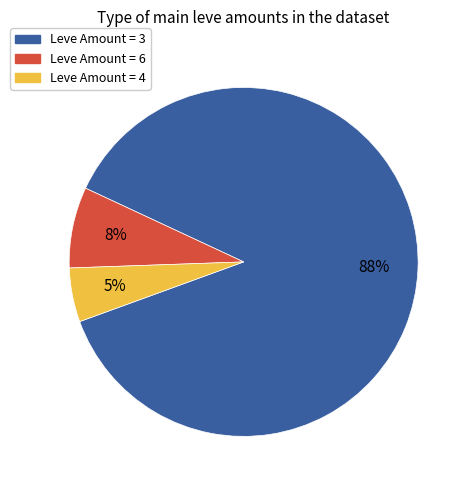

To the nearest percent, what is the average slice percentage?

33%